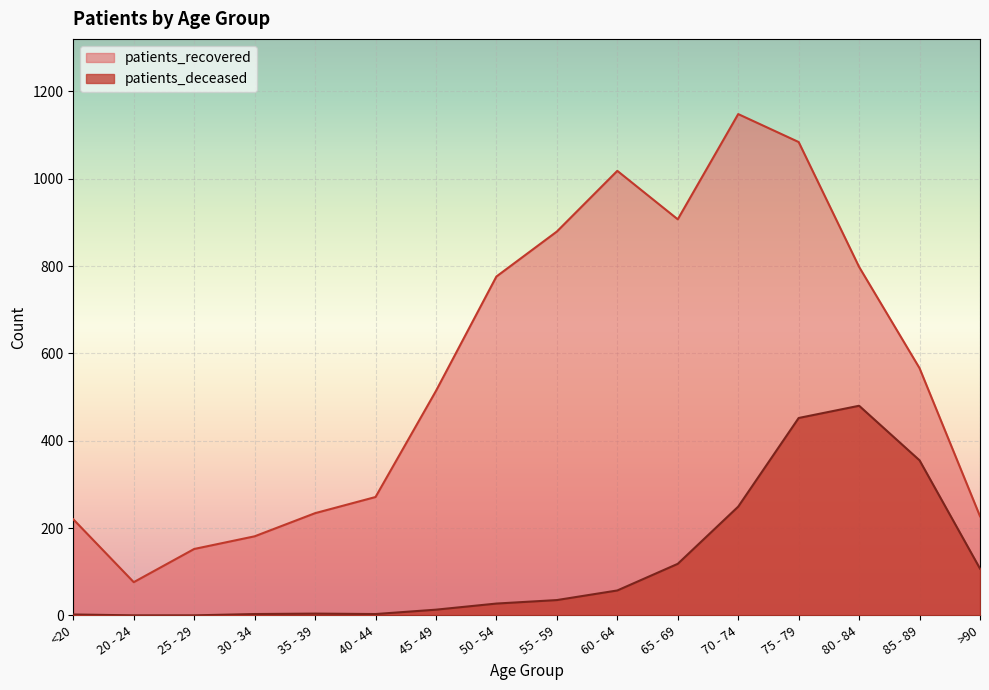

Reading right to left, what are all the values shown in this chart?

patients_deceased: >90=107	85 - 89=355	80 - 84=480	75 - 79=452	70 - 74=249	65 - 69=118	60 - 64=57	55 - 59=35	50 - 54=27	45 - 49=13	40 - 44=3	35 - 39=4	30 - 34=3	25 - 29=0	20 - 24=0	<20=2
patients_recovered: >90=227	85 - 89=566	80 - 84=798	75 - 79=1084	70 - 74=1148	65 - 69=907	60 - 64=1018	55 - 59=879	50 - 54=776	45 - 49=514	40 - 44=271	35 - 39=234	30 - 34=181	25 - 29=152	20 - 24=76	<20=220